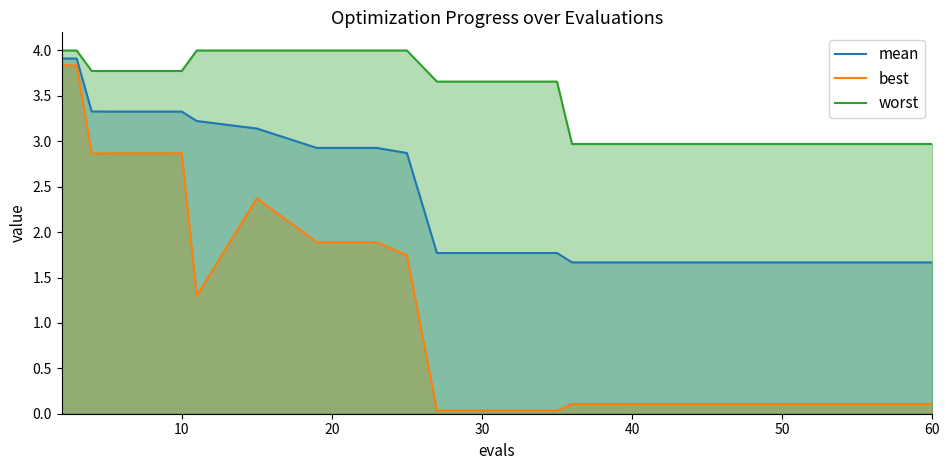

List the series in order of their overall mean, highest first.

worst, mean, best